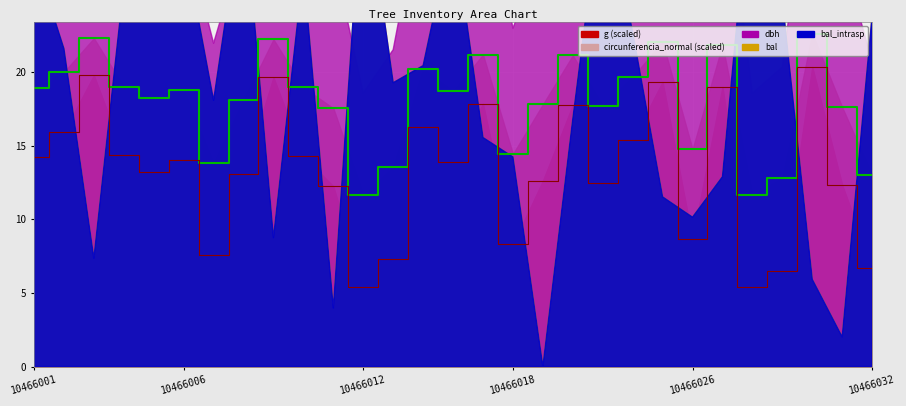

What is the difference between the maximum and minimum values in the circ_line series?

10.9